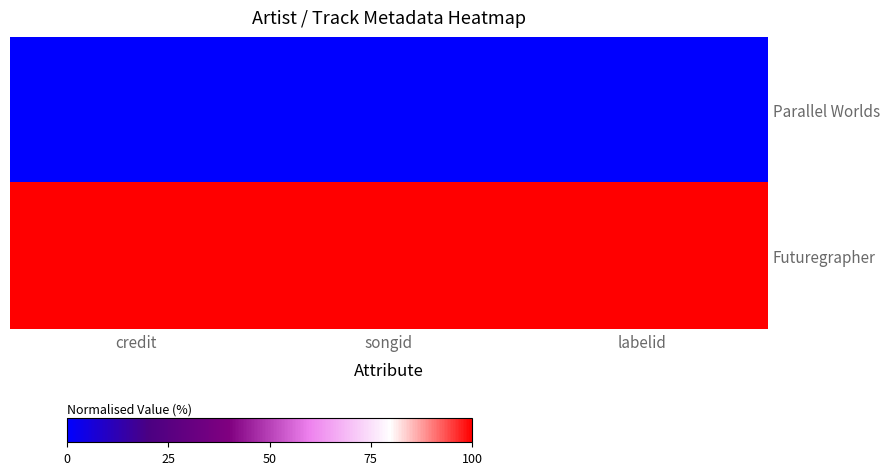

Which has a higher value, credit or labelid?

credit